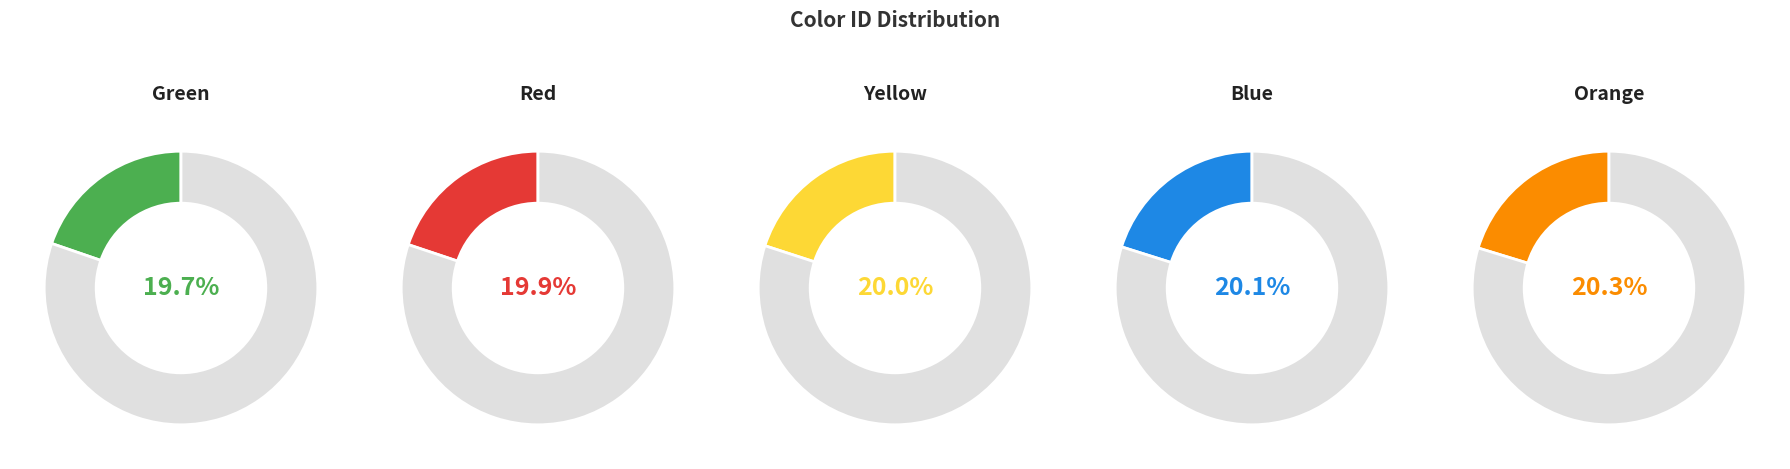

To the nearest percent, what percentage of the pie is Red?

20%